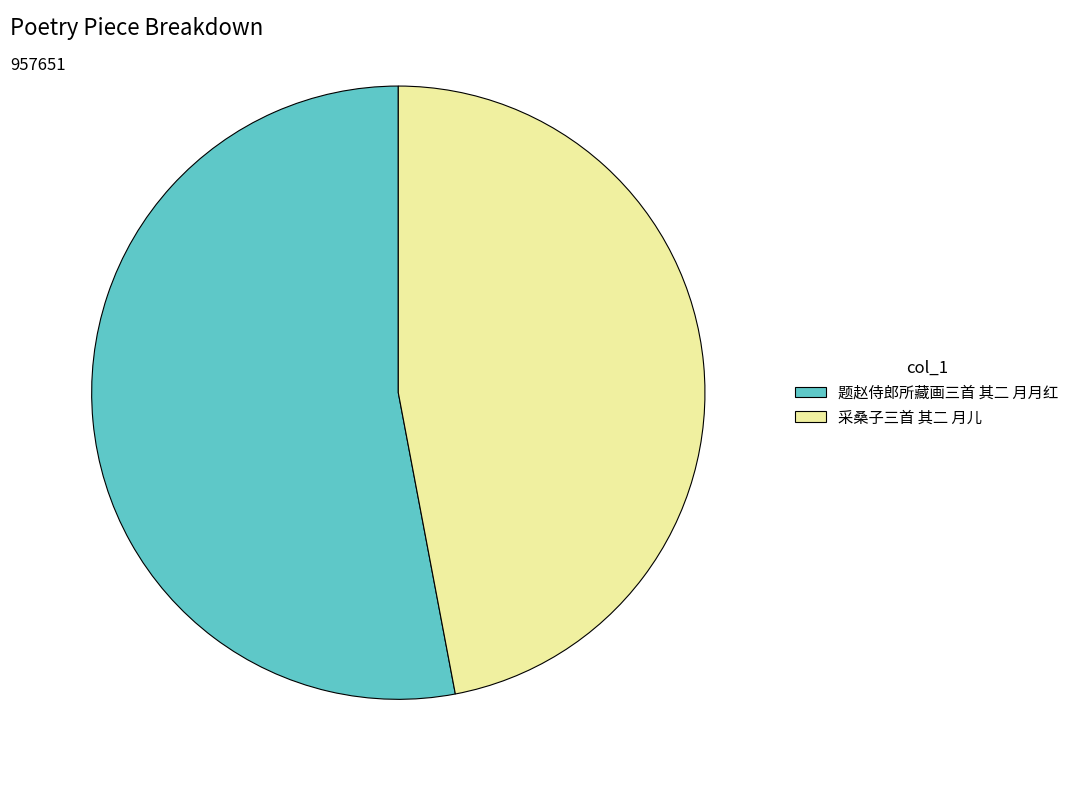

How many segments does this pie chart have?

2